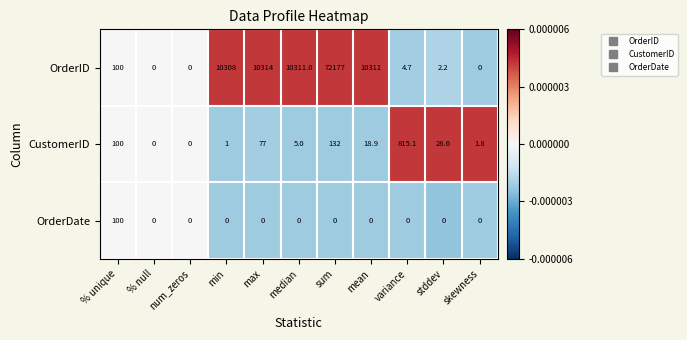

Rank the series at variance from highest to lowest value.

CustomerID, OrderID, OrderDate